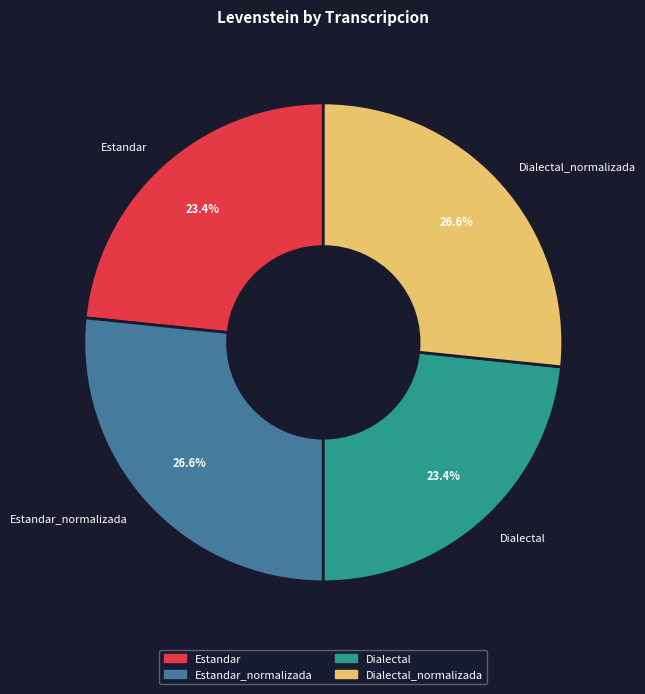

Which has a higher value, Dialectal or Dialectal_normalizada?

Dialectal_normalizada